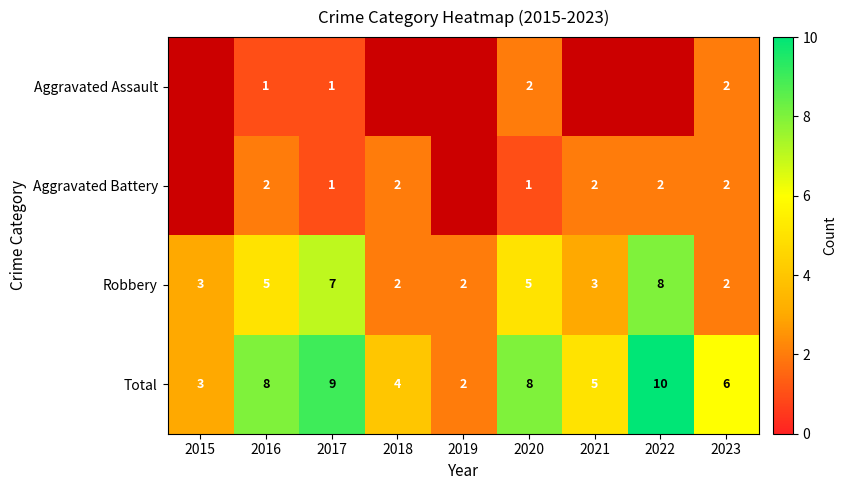

Which category has the lowest value across all series?

2016